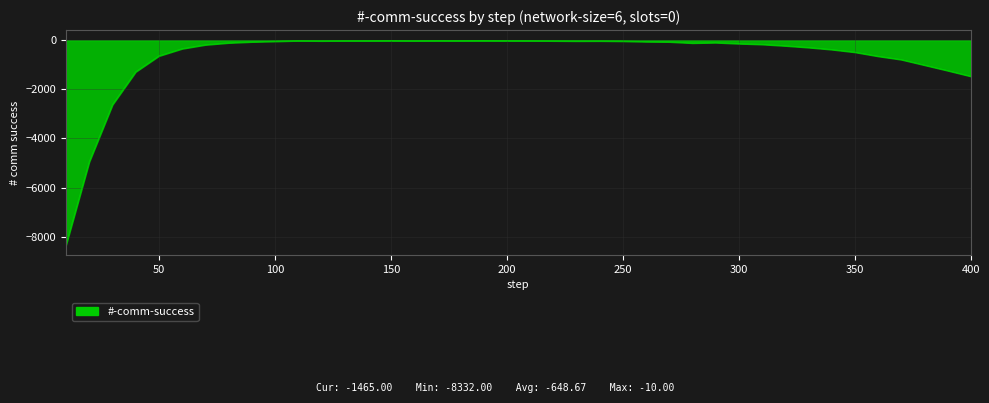

What is the minimum value shown in the chart?

-8332